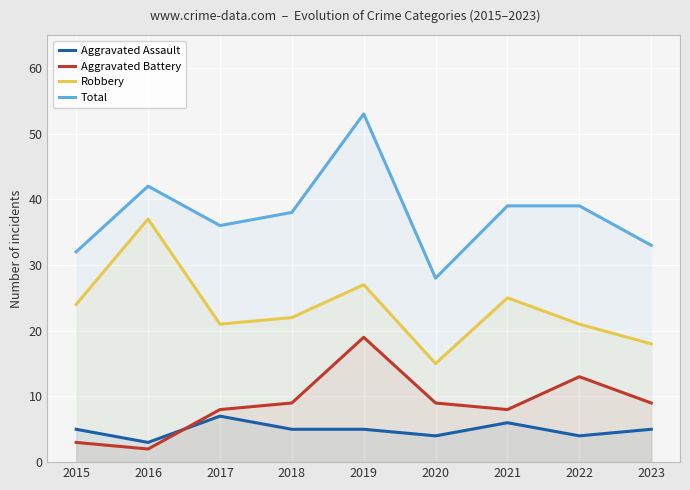

What is the average value of the Total series?

38